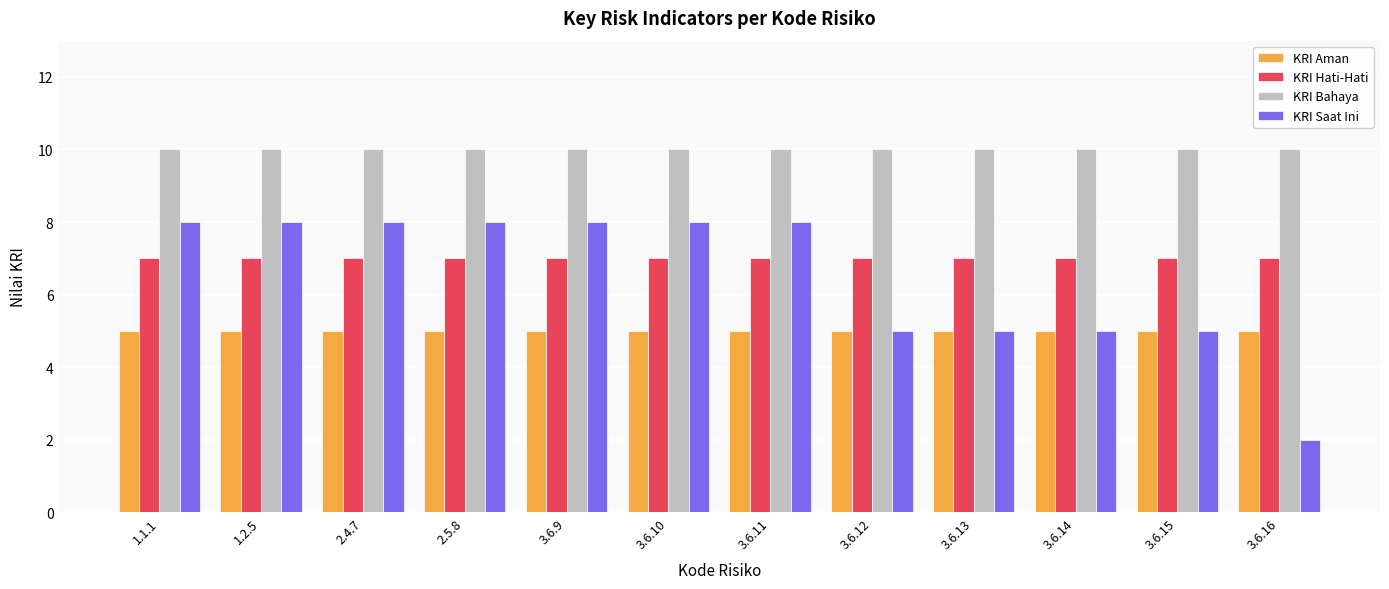

The KRI Bahaya series shows 6 at 3.6.10. True or false?

False